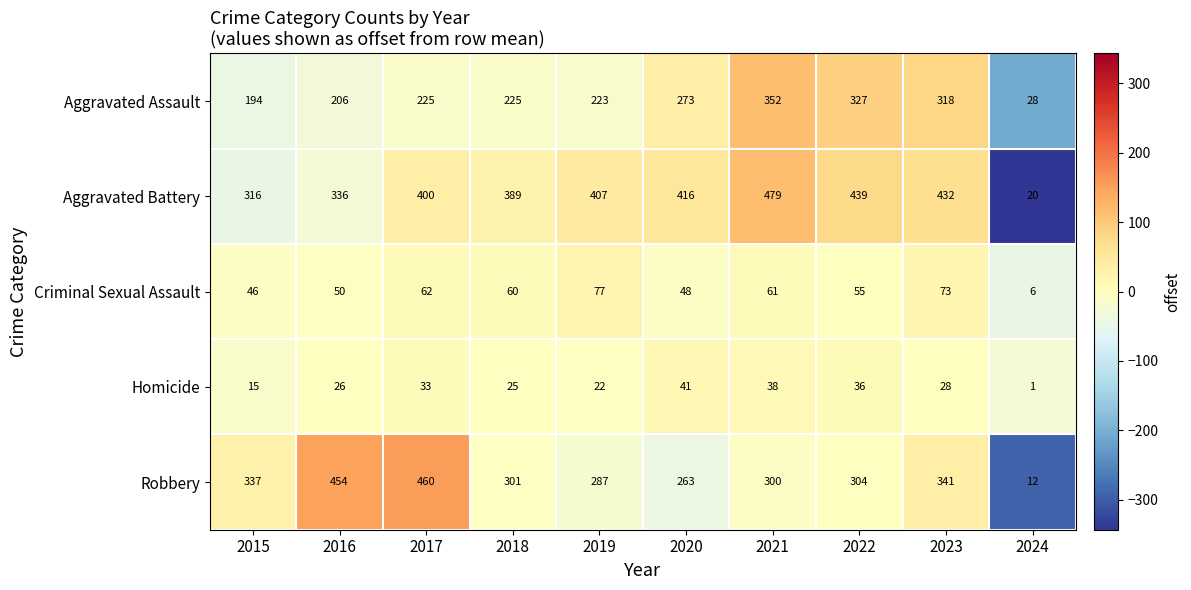

Which series changed the most between 2015 and 2021?

Aggravated Battery